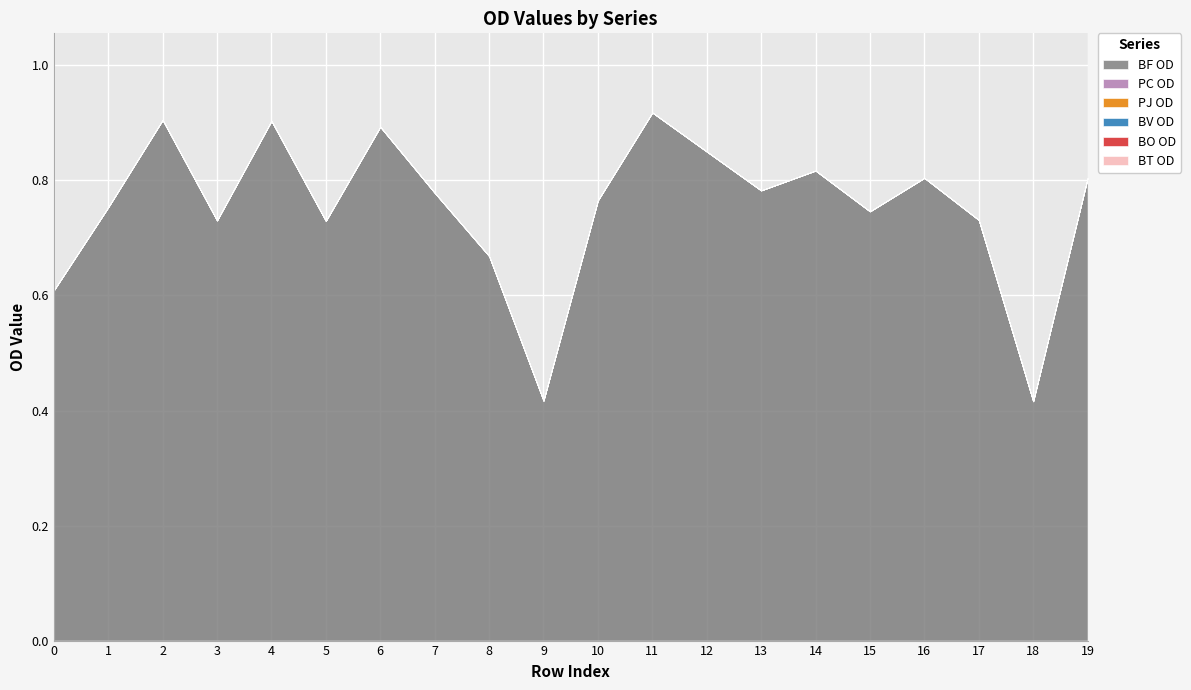

True or false: PJ OD has more than 1 interior local peaks.

False